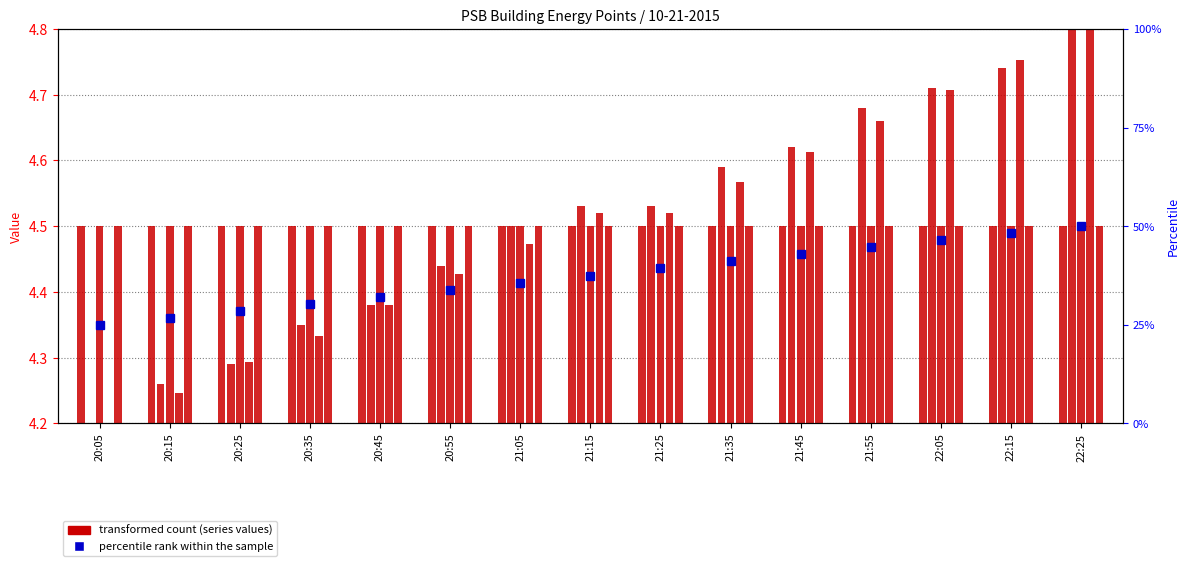

Which label corresponds to the smallest value in the chart?

20:05